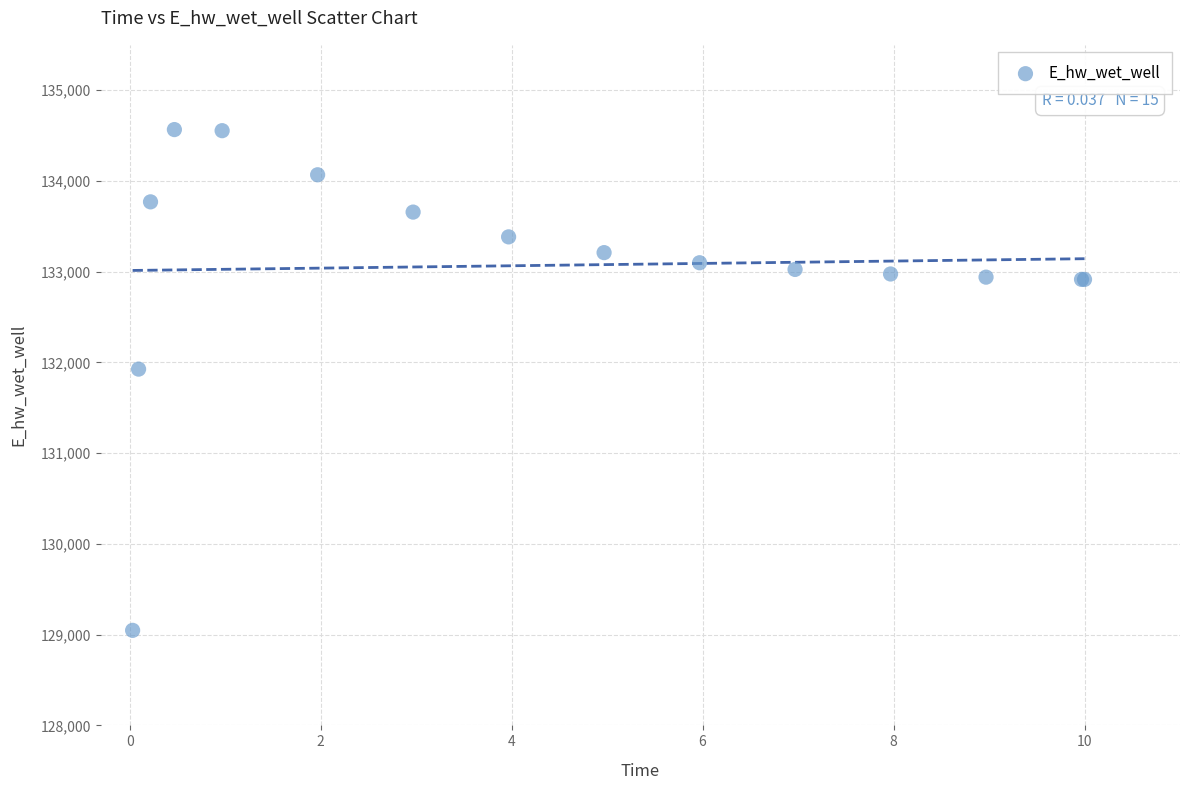

What Y value in the scatter plot is closest to 131806?

131926.5